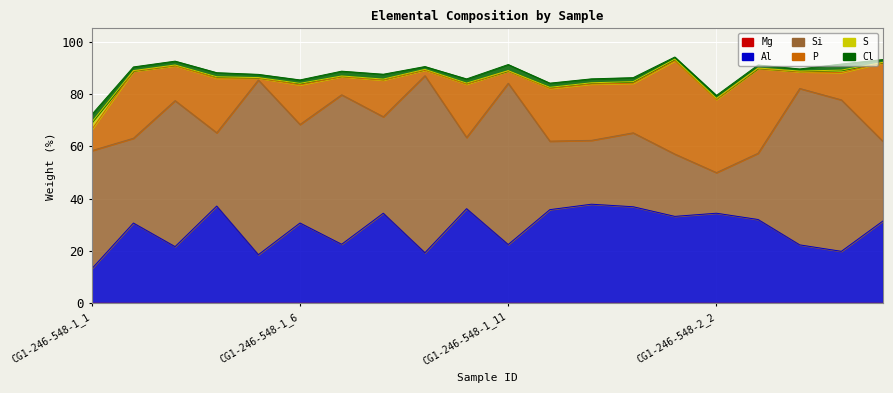

In Si, how many points are lower than both neighbors (excluding endpoints)?

7